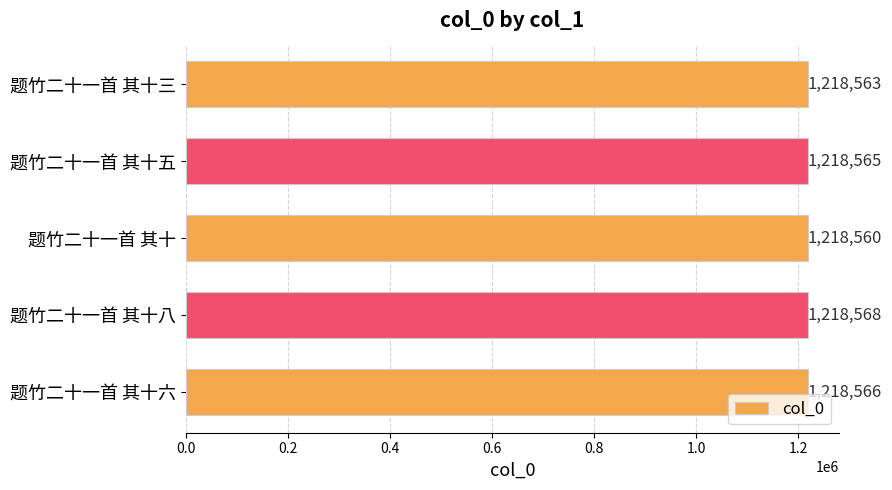

What is the difference between the second highest and minimum values?

6